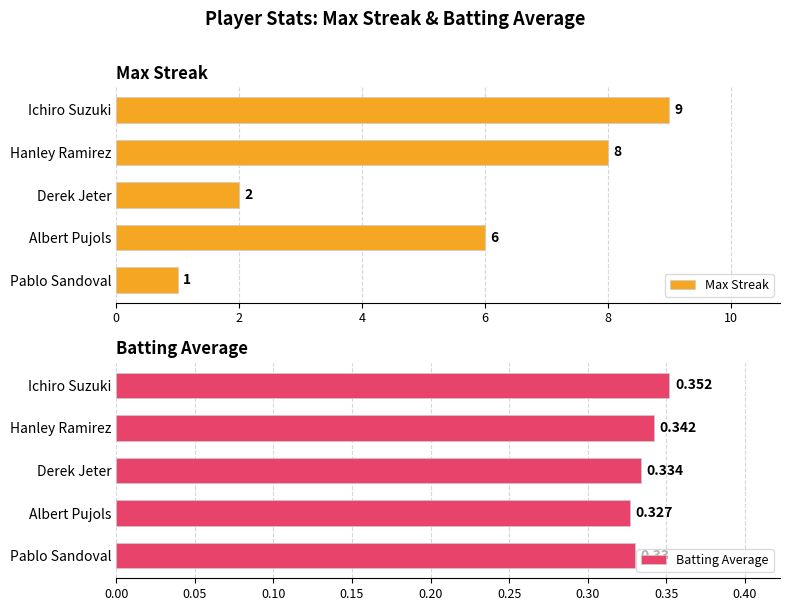

How many categories are shown in the chart?

5